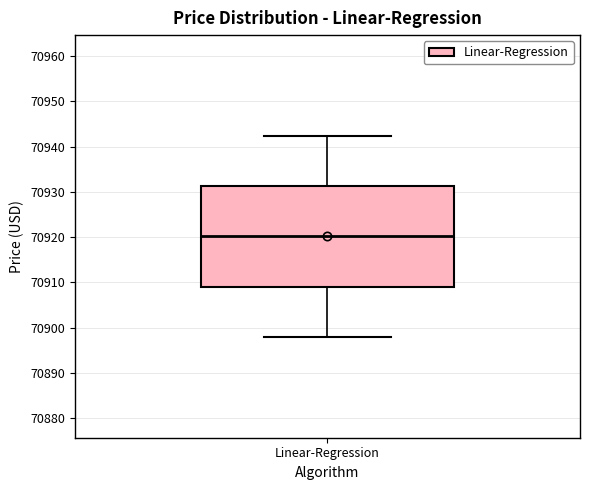

Transcribe this box plot: give where the median line is, the range the box spans, and where the two whiskers end, as read against the y-axis. The values are not printed on the chart, so give them approximately, as read against the axis.

median 70920, box 70909 to 70931, whiskers 70898 to 70942